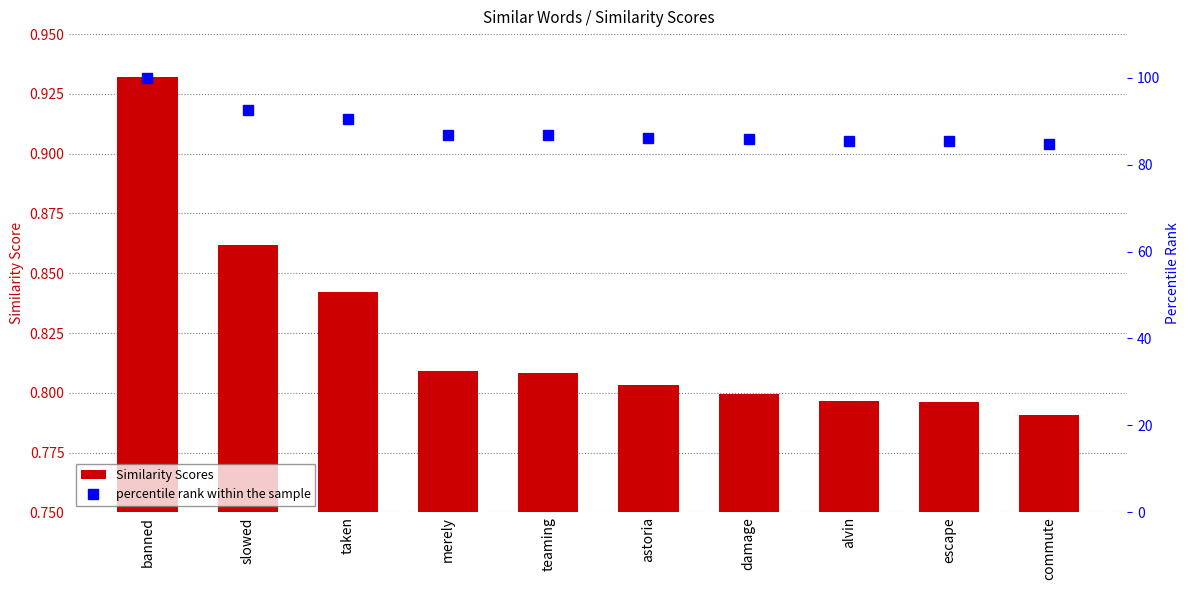

How many groups of bars are there?

10